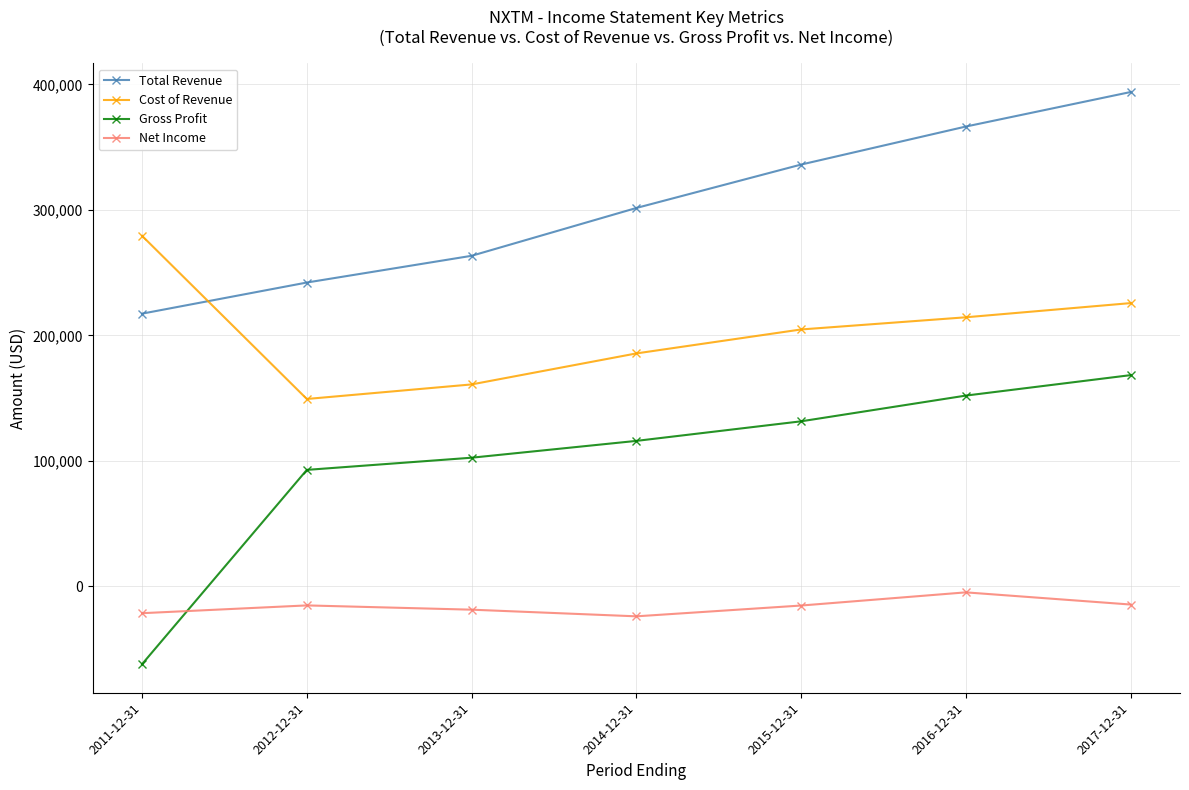

List the labels in order of Gross Profit value, smallest first.

2011-12-31, 2012-12-31, 2013-12-31, 2014-12-31, 2015-12-31, 2016-12-31, 2017-12-31